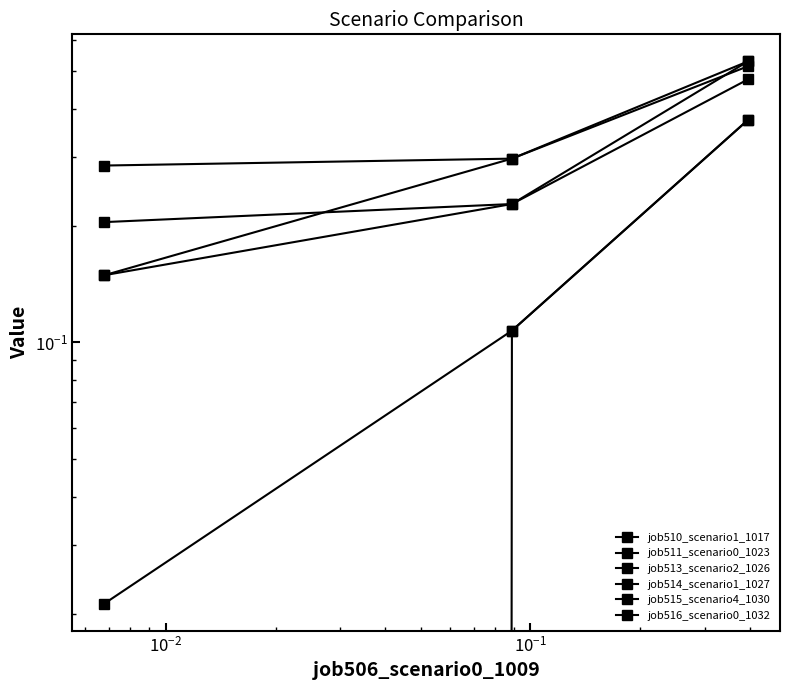

The job511_scenario0_1023 series shows 0.0 at $\mathdefault{10^{-3}}$. True or false?

False